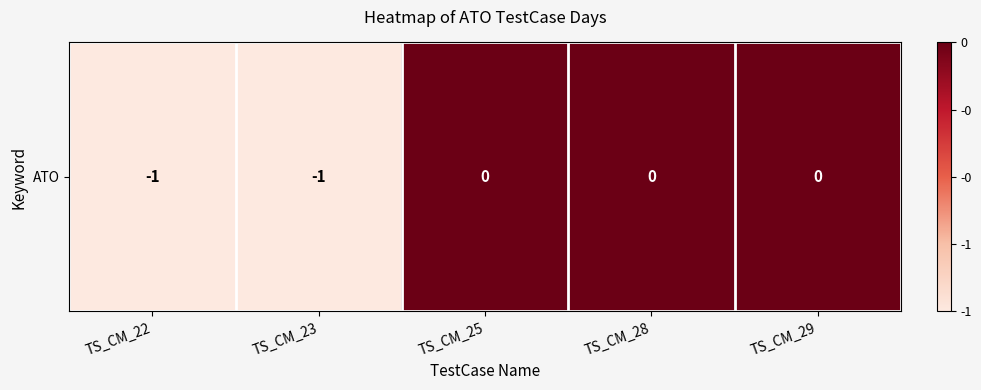

How many distinct data groups are displayed?

1